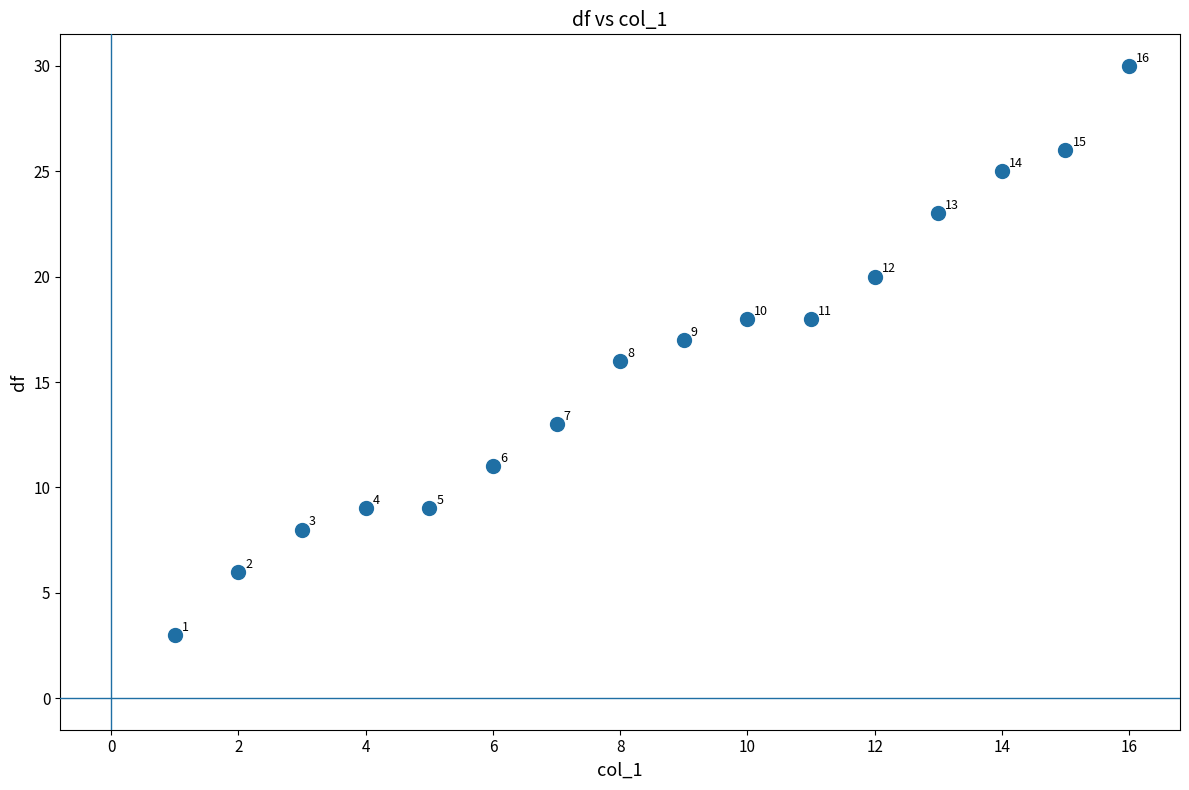

What Y value in the scatter plot is closest to 16?

16